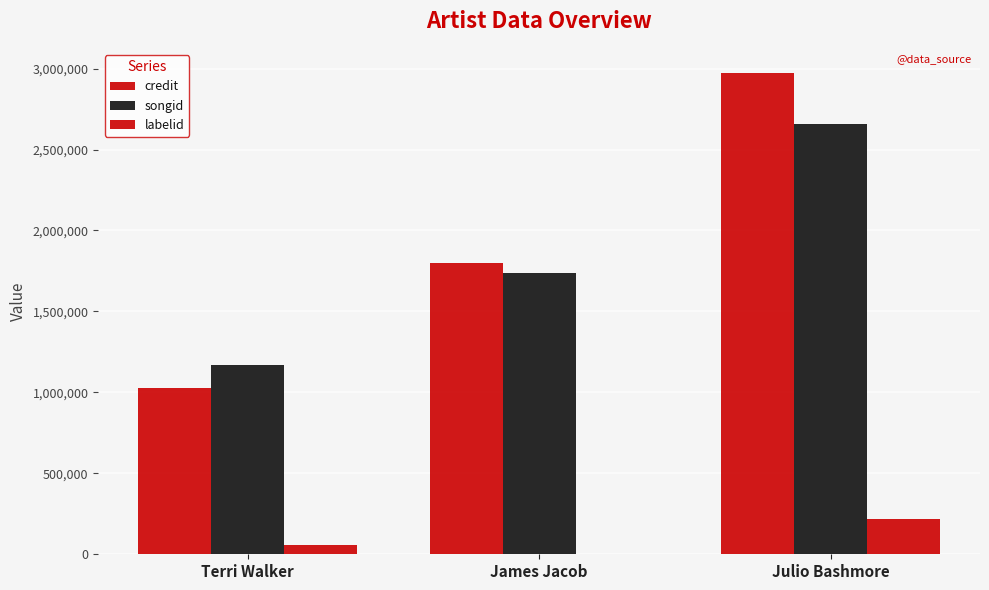

Count the number of categories in the chart.

3